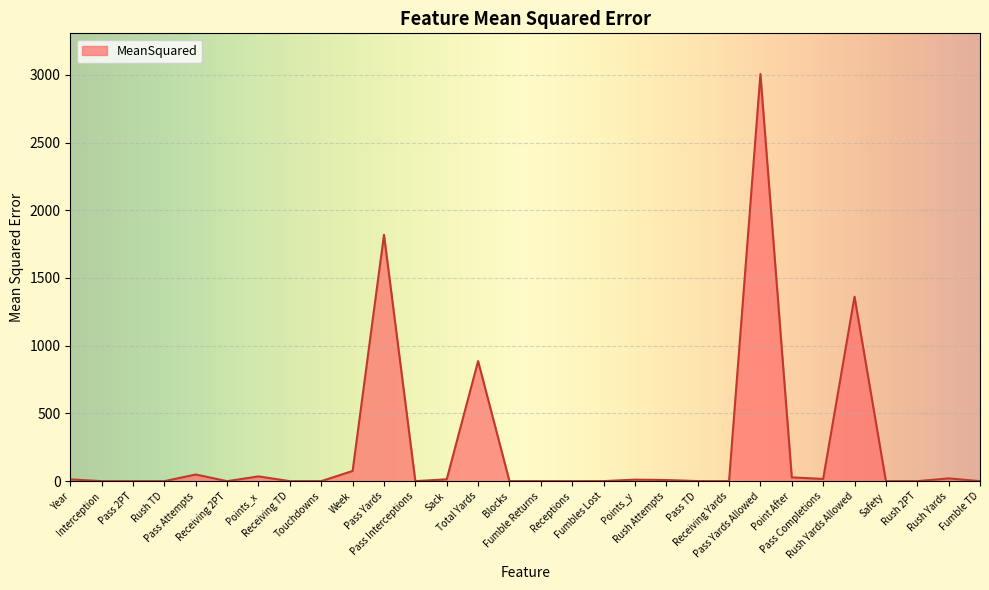

Does the chart display data point markers on the line(s)?

No